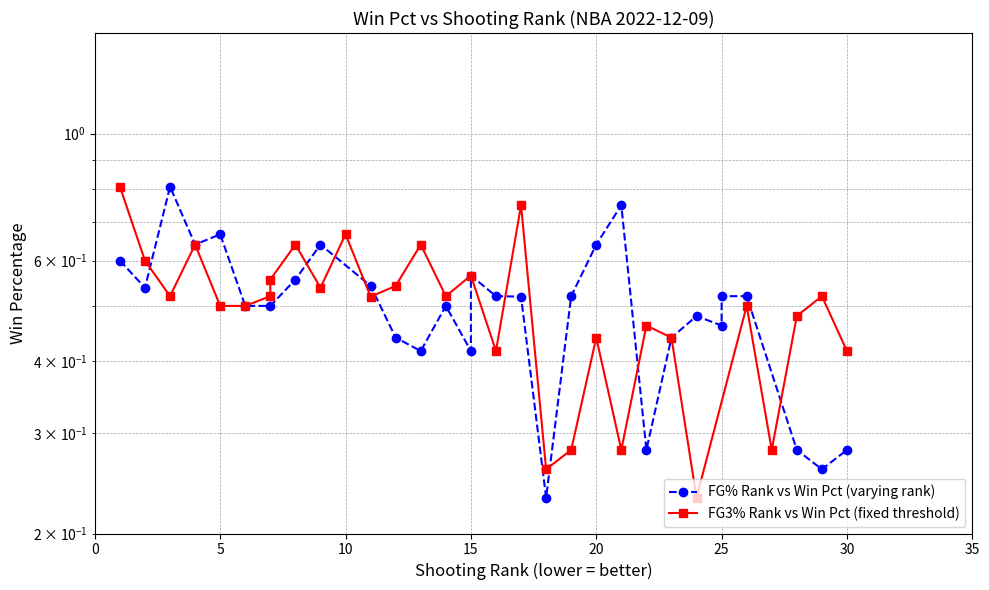

What is the sum of all FG% Rank vs Win Pct (varying rank) values?

15.0